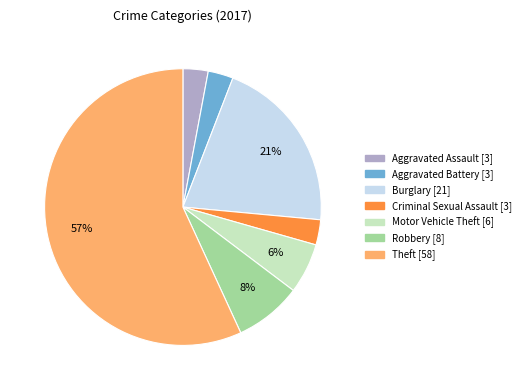

Combined, do Motor Vehicle Theft and Criminal Sexual Assault account for over 50%?

No